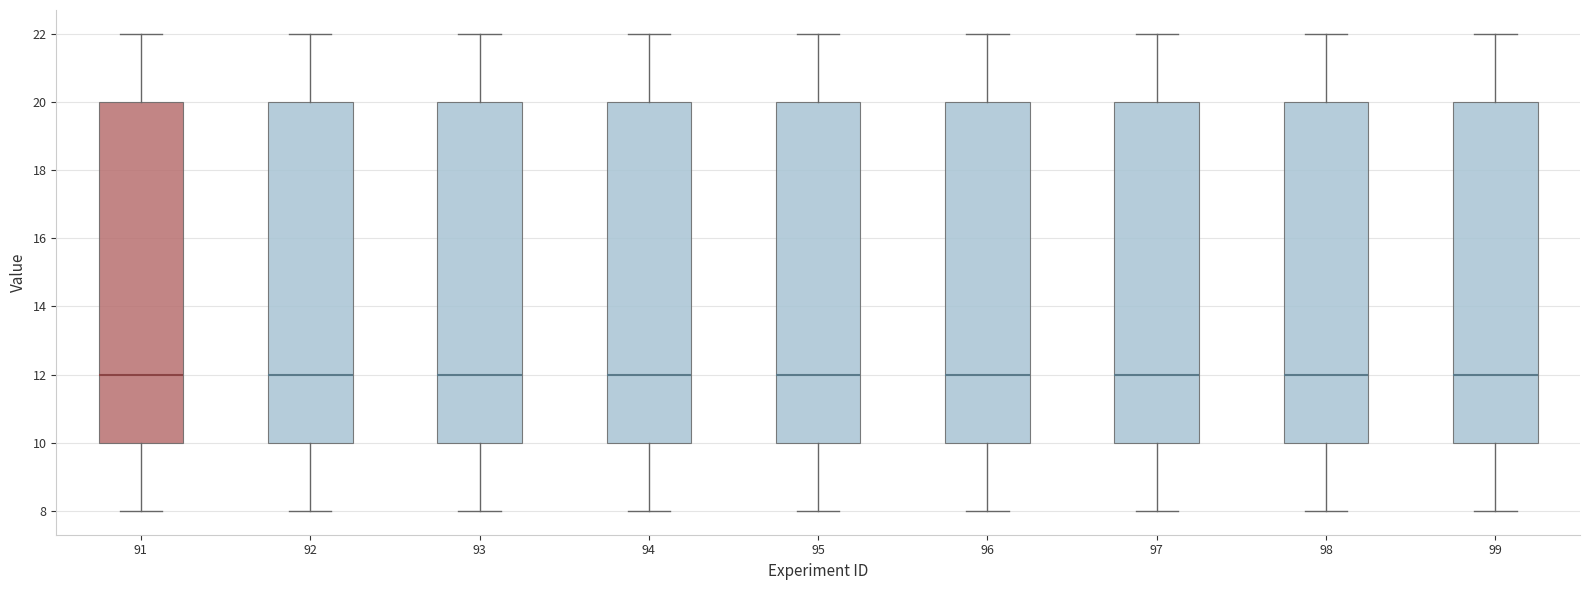

Where does the lower whisker of the box at x = 91 end on the y-axis? The values are not printed on the chart, so give them approximately, as read against the axis.

8